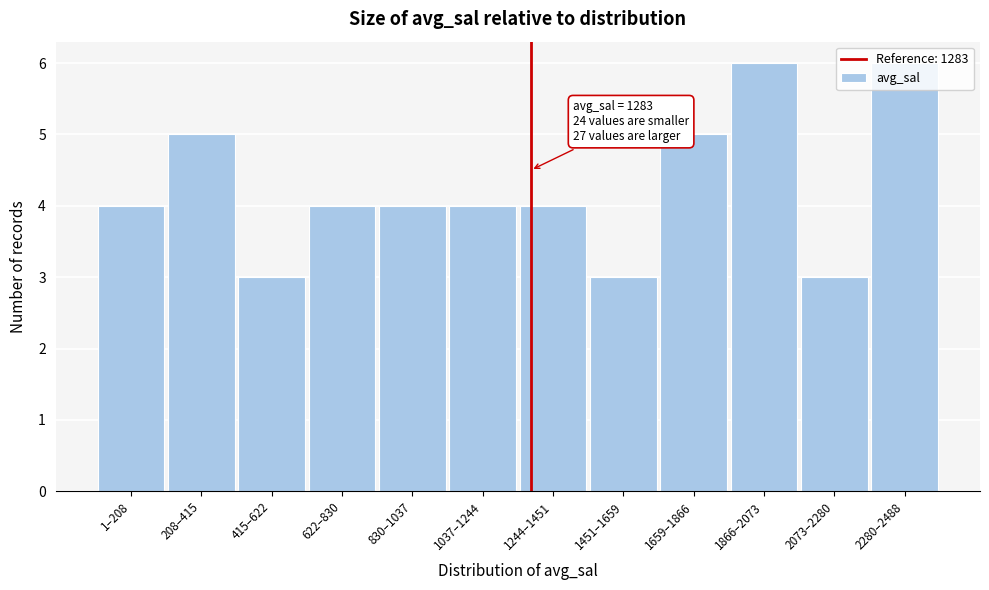

What is the change in value from 622–830 to 1866–2073?

+2